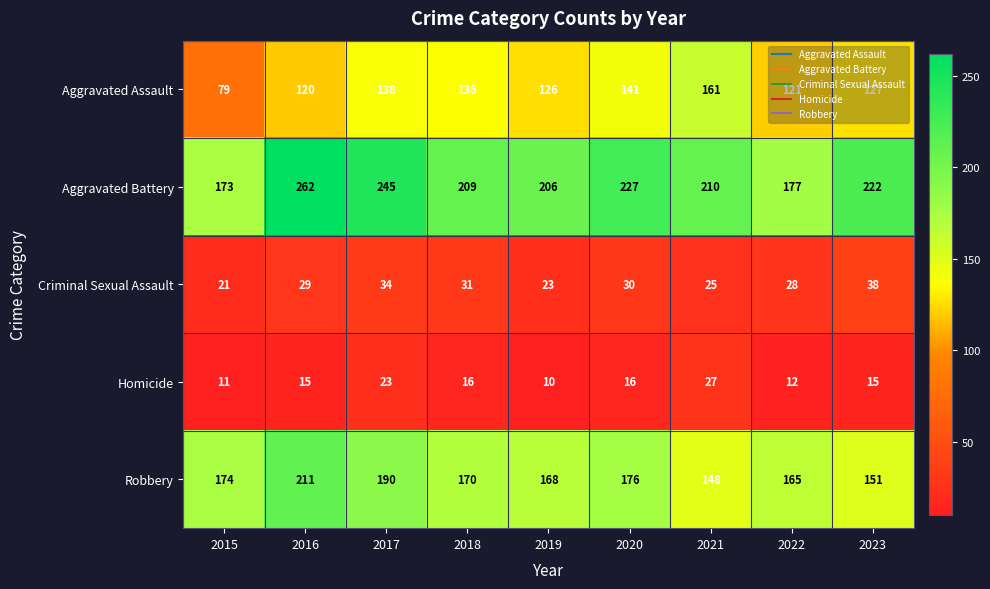

What is the sum of all Aggravated Battery values?

1931